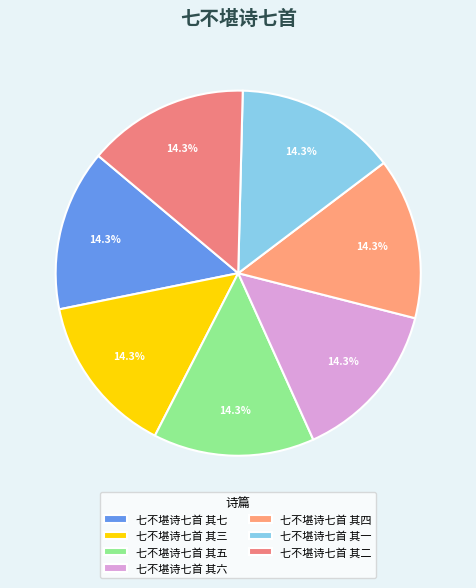

Do 七不堪诗七首 其六 and 七不堪诗七首 其七 together represent more than half of the pie?

No